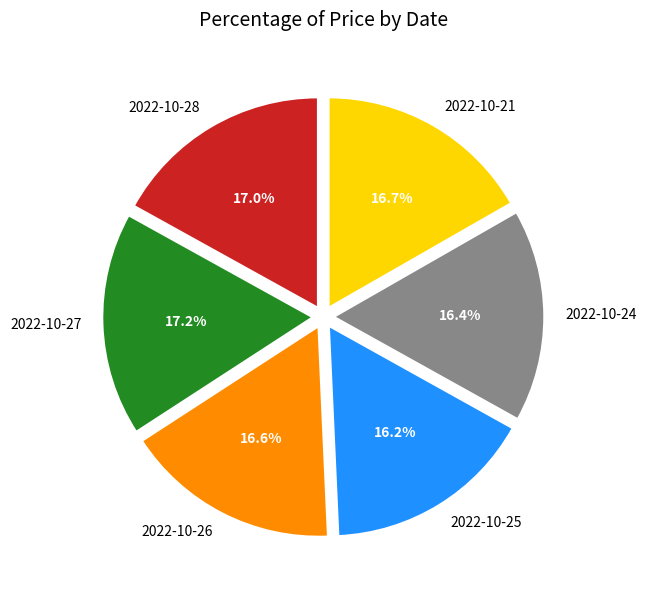

To the nearest percent, what percentage of the pie is 2022-10-28?

17%